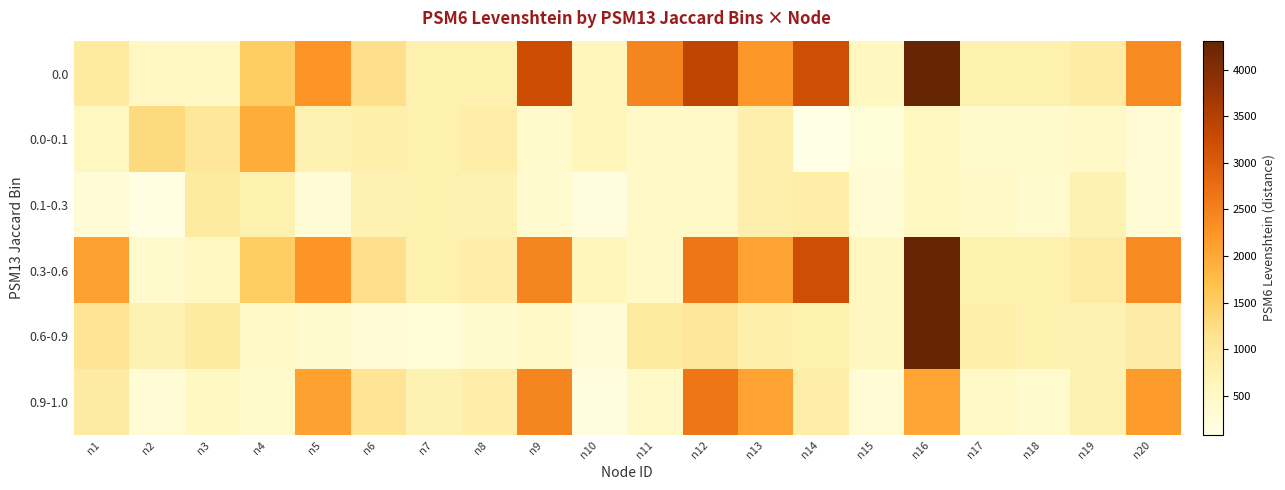

Rank the series by their maximum value, from highest to lowest.

0.0, 0.3-0.6, 0.6-0.9, 0.9-1.0, 0.0-0.1, 0.1-0.3